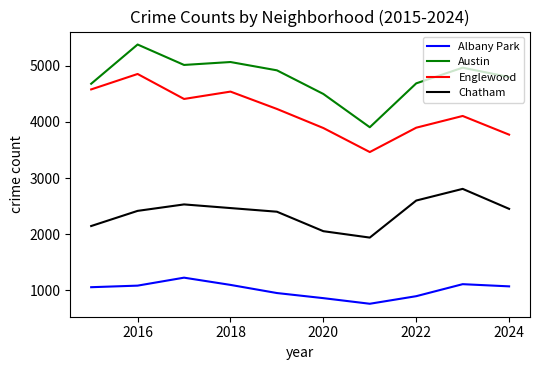

Which series has the largest range (max minus min)?

Austin